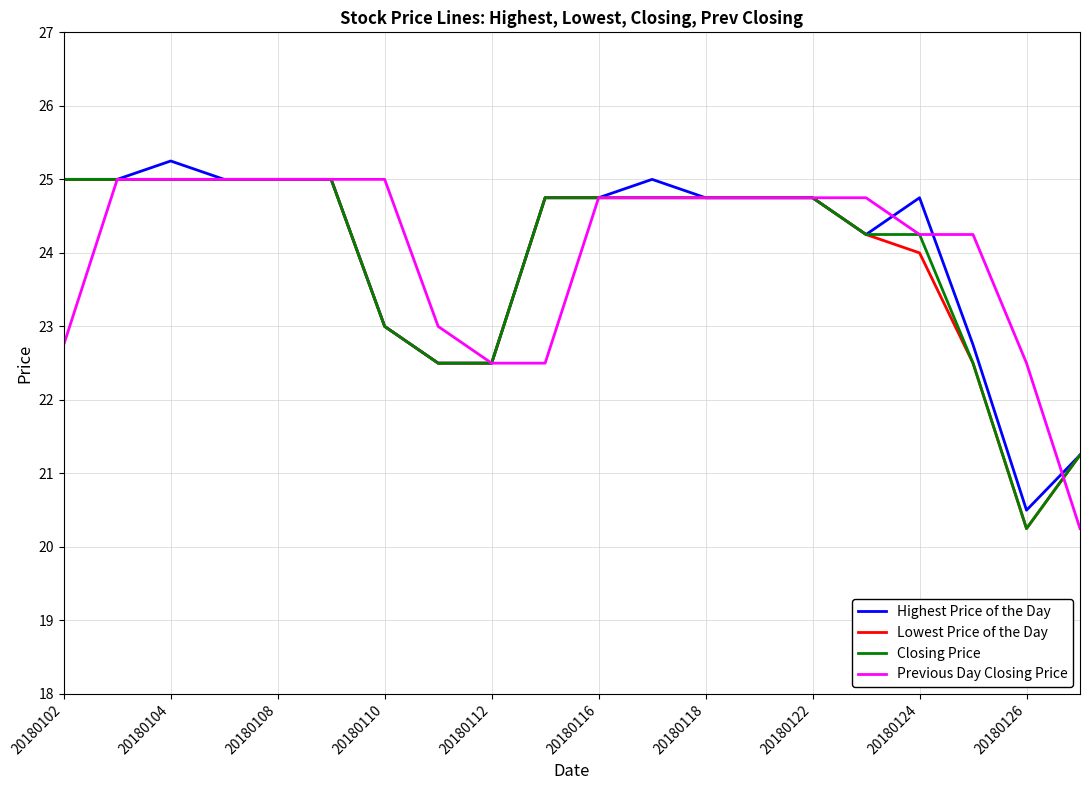

What is the minimum value for Highest Price of the Day?

20.5